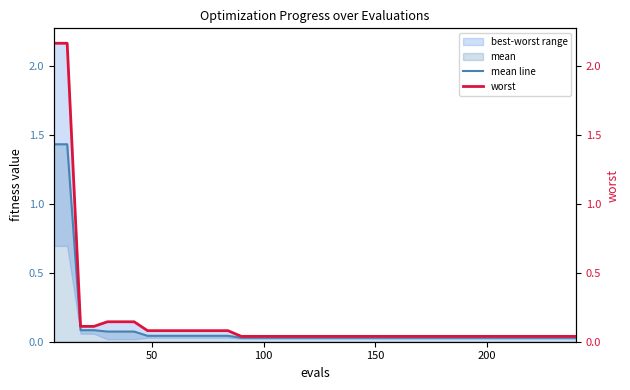

List the series in order of their overall mean, lowest first.

mean line, worst